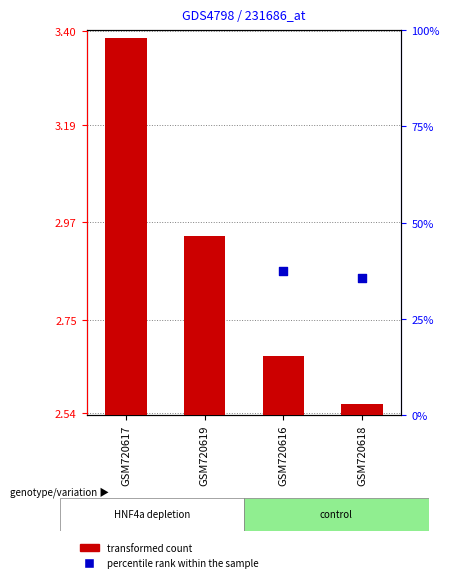

At which category is the sum across all series the highest?

GSM720617